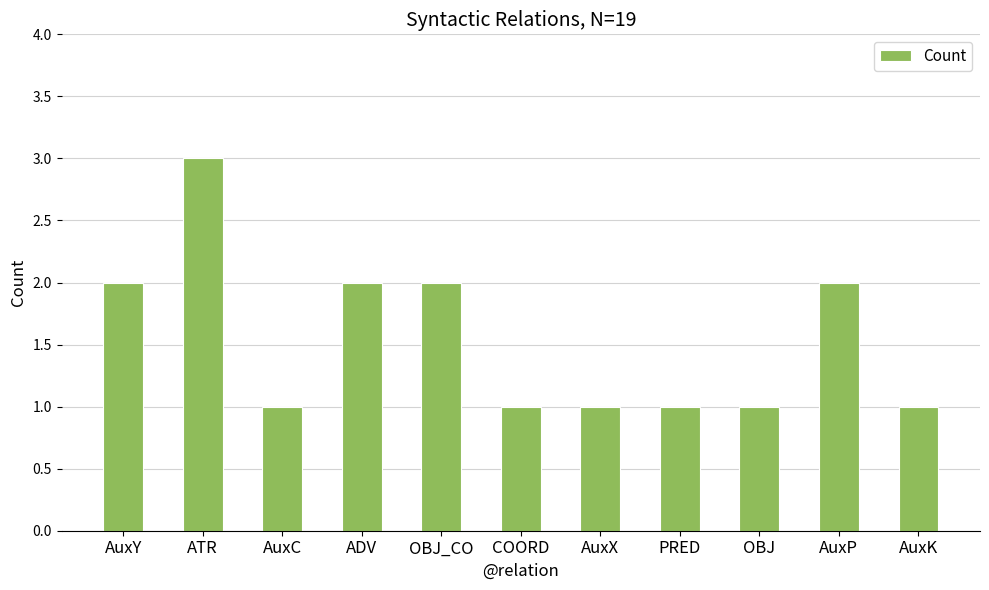

Which label corresponds to the largest value in the chart?

ATR